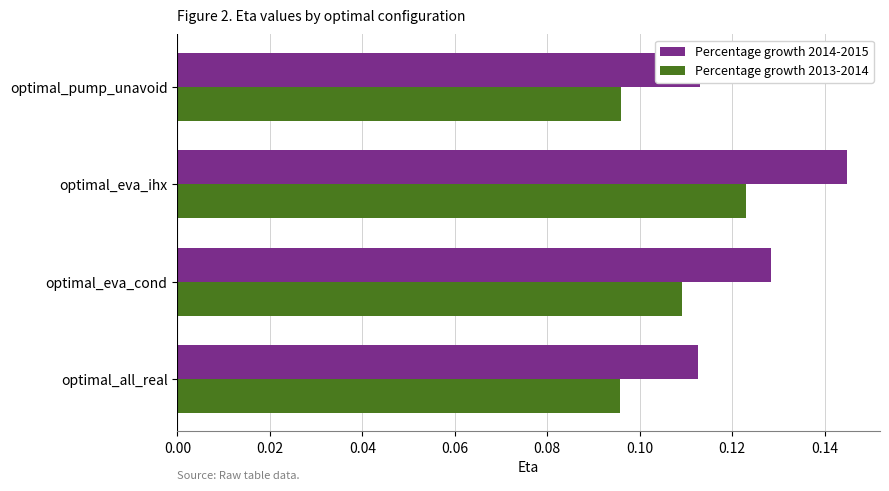

The value of Percentage growth 2014-2015 at optimal_pump_unavoid is 0.2. True or false?

False